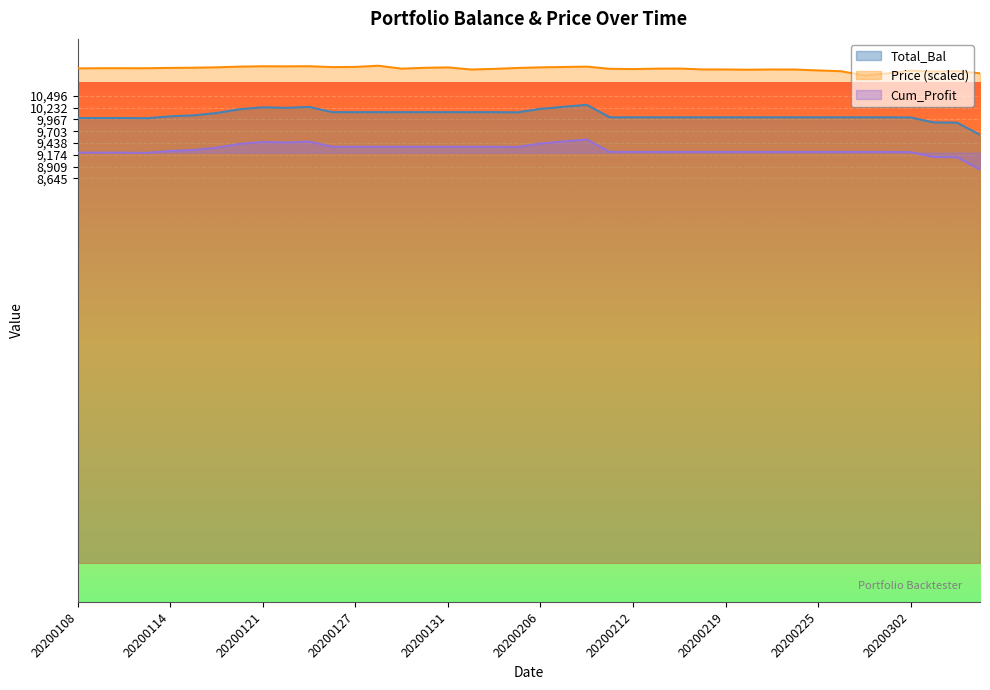

What is the highest value of the Total_Bal series?

10296.2